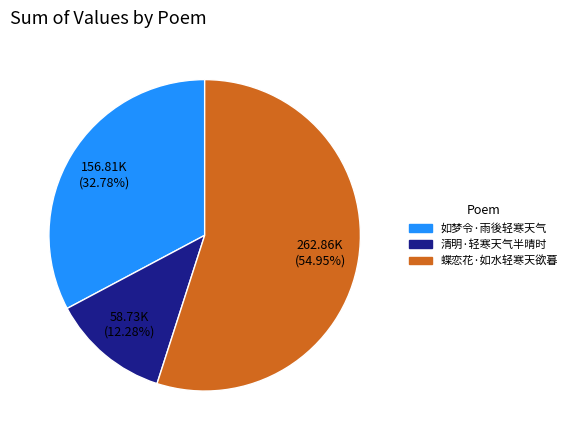

How much of the chart is everything except 清明·轻寒天气半晴时?

87.7%